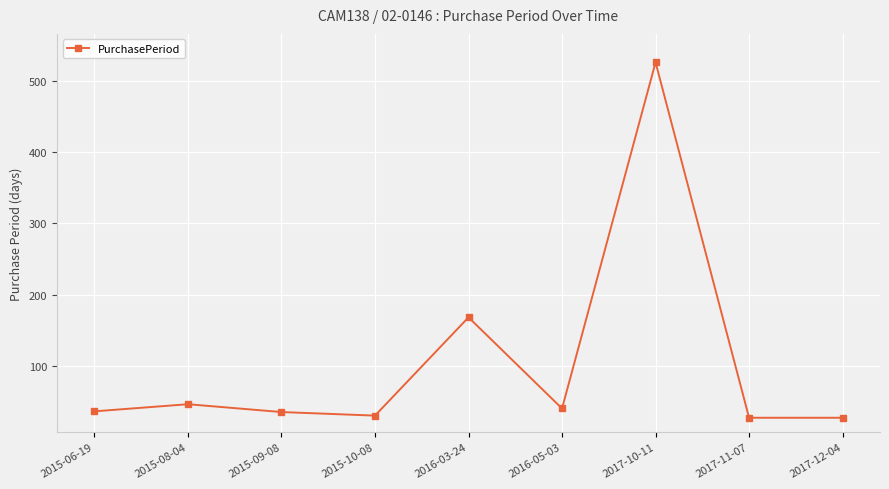

What is the label of the 6th point from the right?

2015-10-08